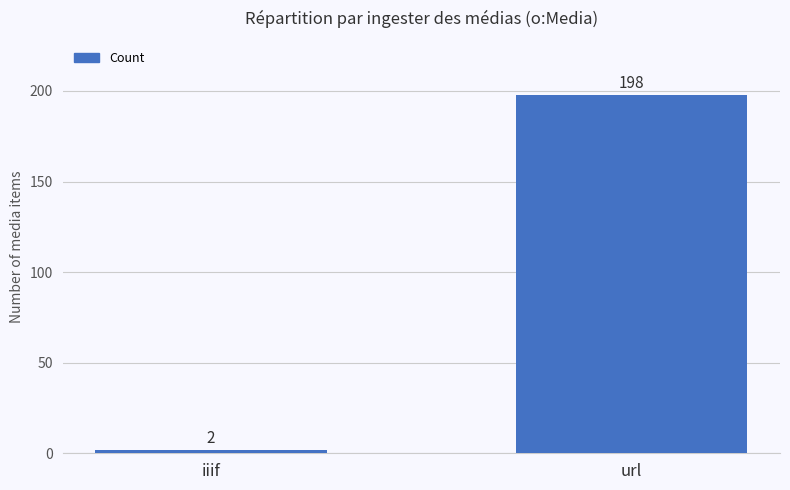

What is the approximate value at url?

198